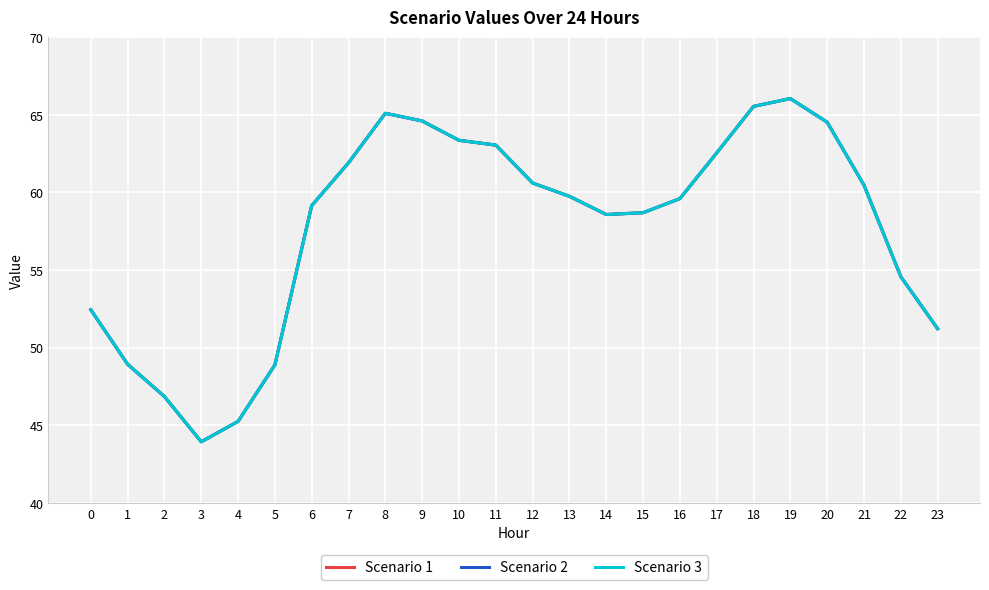

Where is the first local minimum for Scenario 3?

3